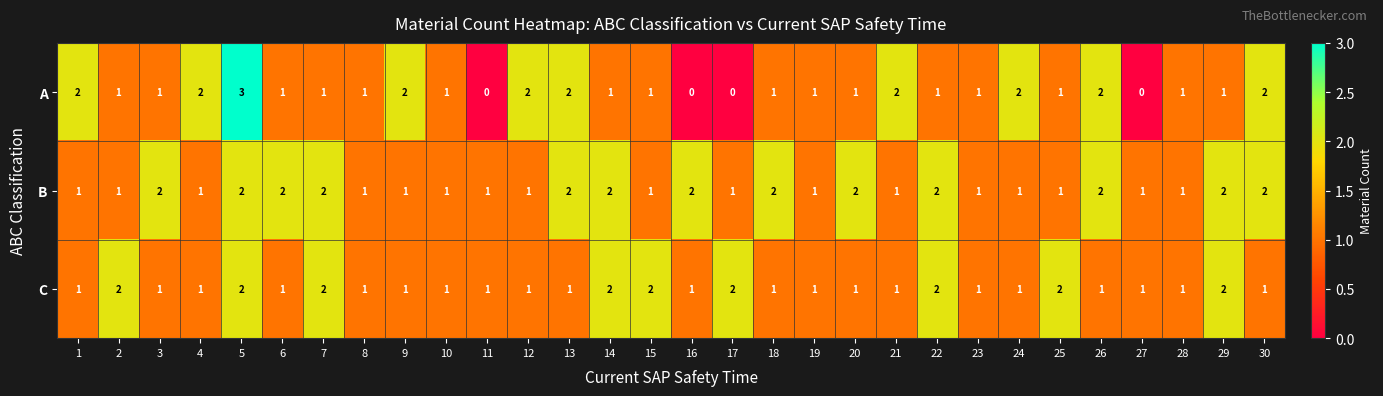

True or false: B has a value of 1 at 23.

True